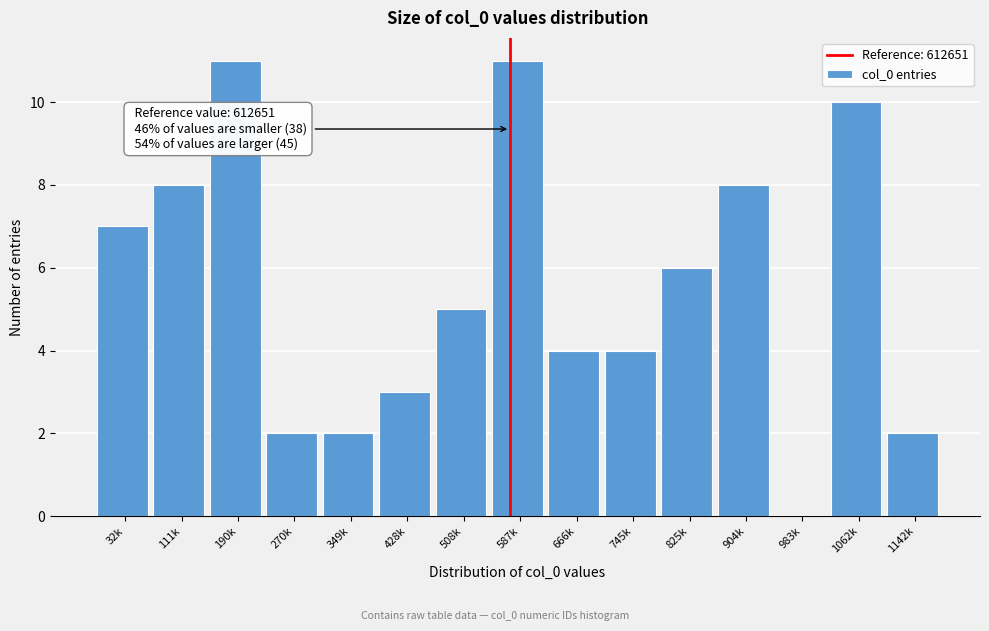

Reading left to right, what are all the values shown in this chart?

32k=7	111k=8	190k=11	270k=2	349k=2	428k=3	508k=5	587k=11	666k=4	745k=4	825k=6	904k=8	983k=0	1062k=10	1142k=2